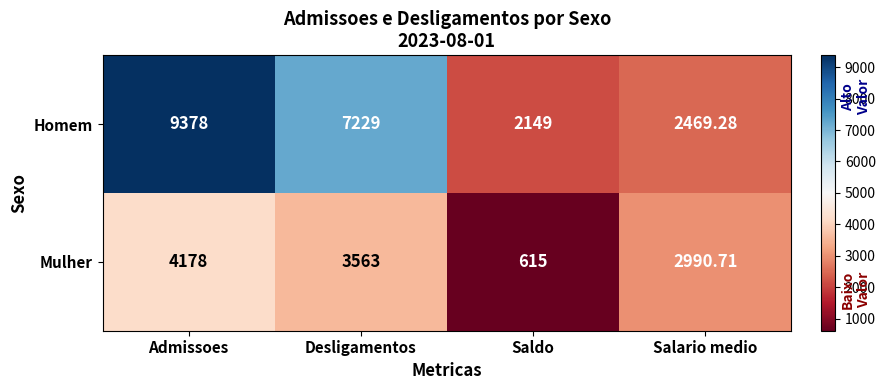

At which category does the chart reach its minimum across all series?

Saldo